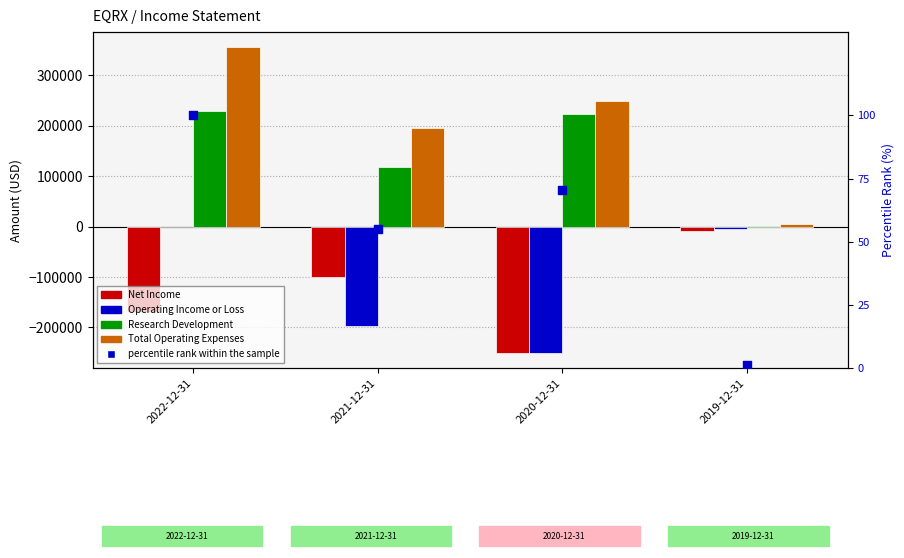

At which category is the sum across all series the highest?

2022-12-31